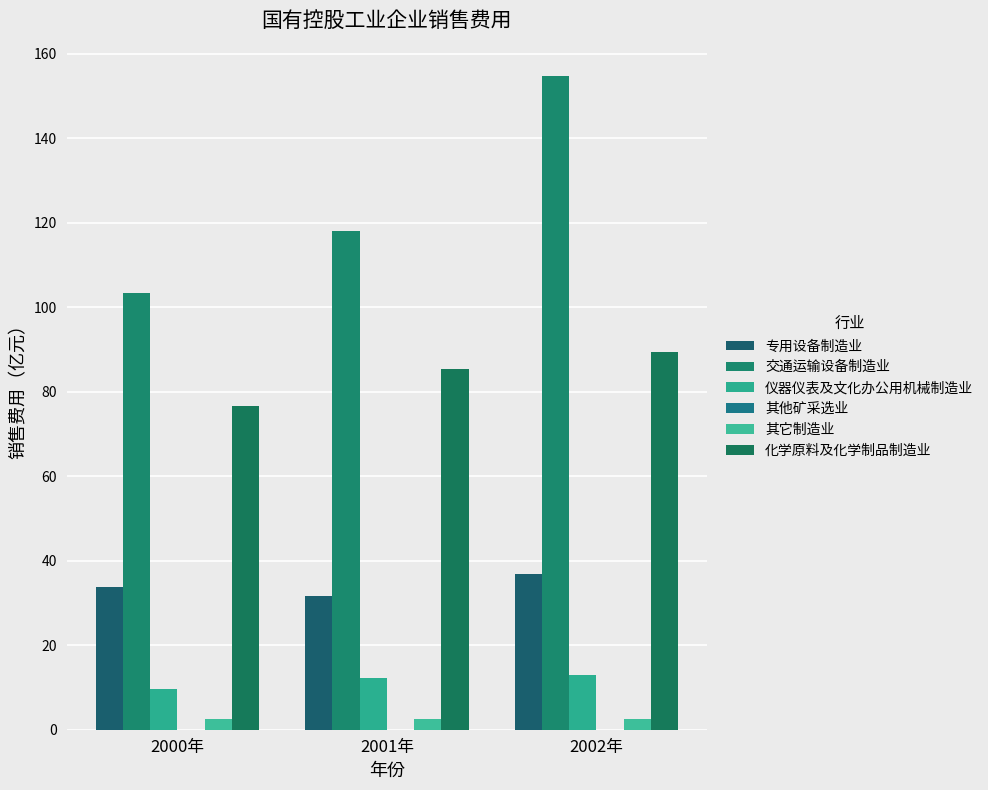

Which label corresponds to the largest value in the chart?

2002年